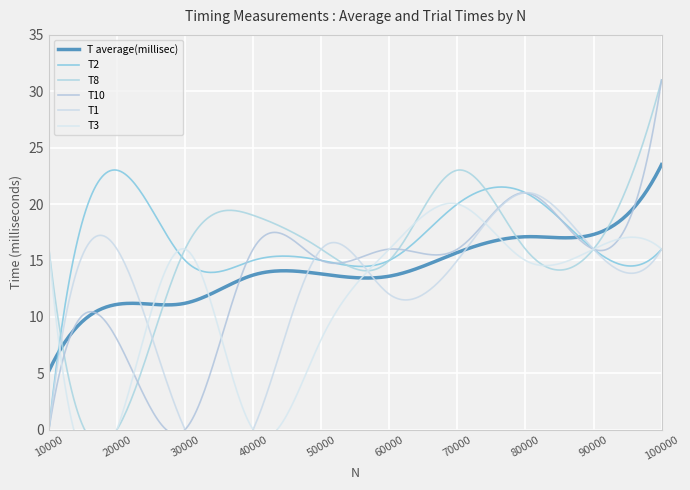

What is the difference between the second highest and second lowest values in the T average(millisec) series?

17.6